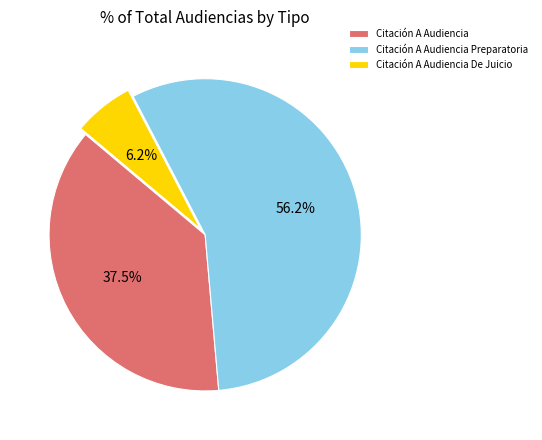

Approximately how many times larger is the value at Citación A Audiencia compared to Citación A Audiencia Preparatoria?

0.7